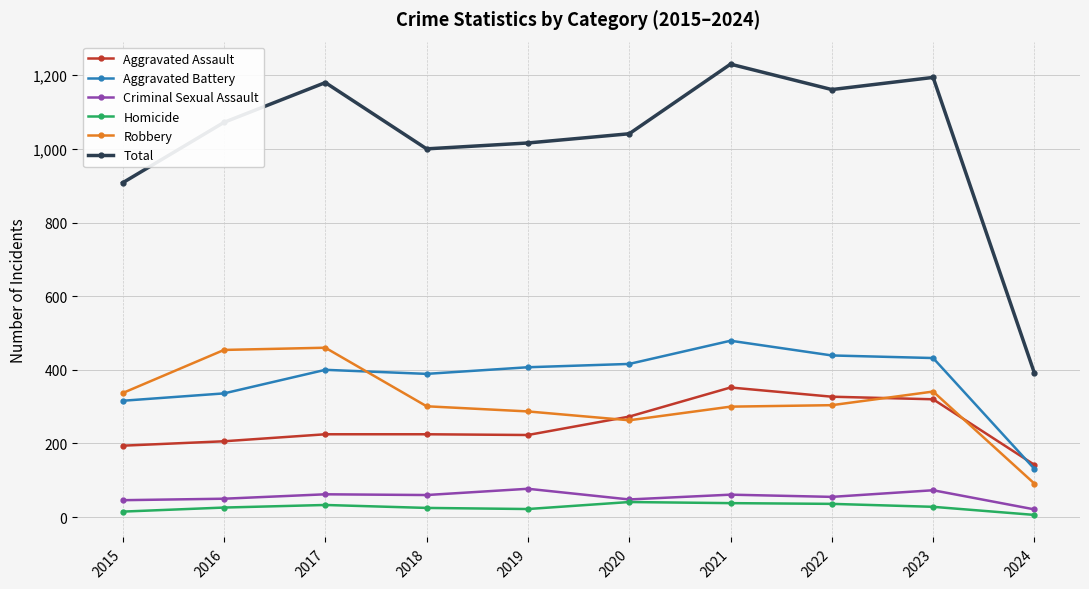

How many values in the Total series are below 1072?

5